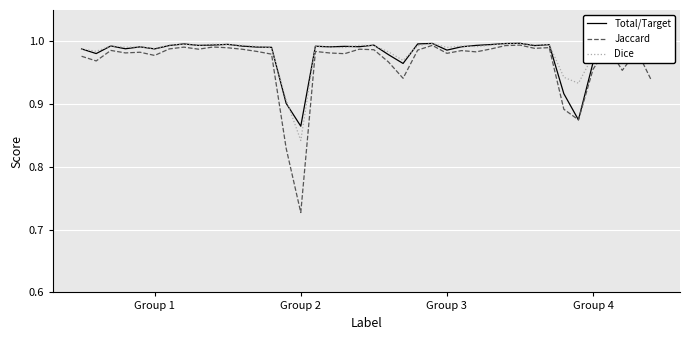

Which series has the widest spread of values?

Jaccard